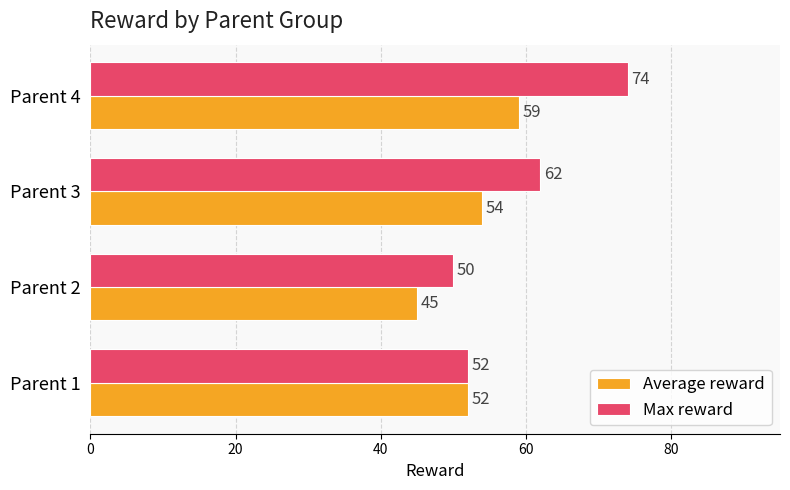

How many categories are shown in the chart?

4